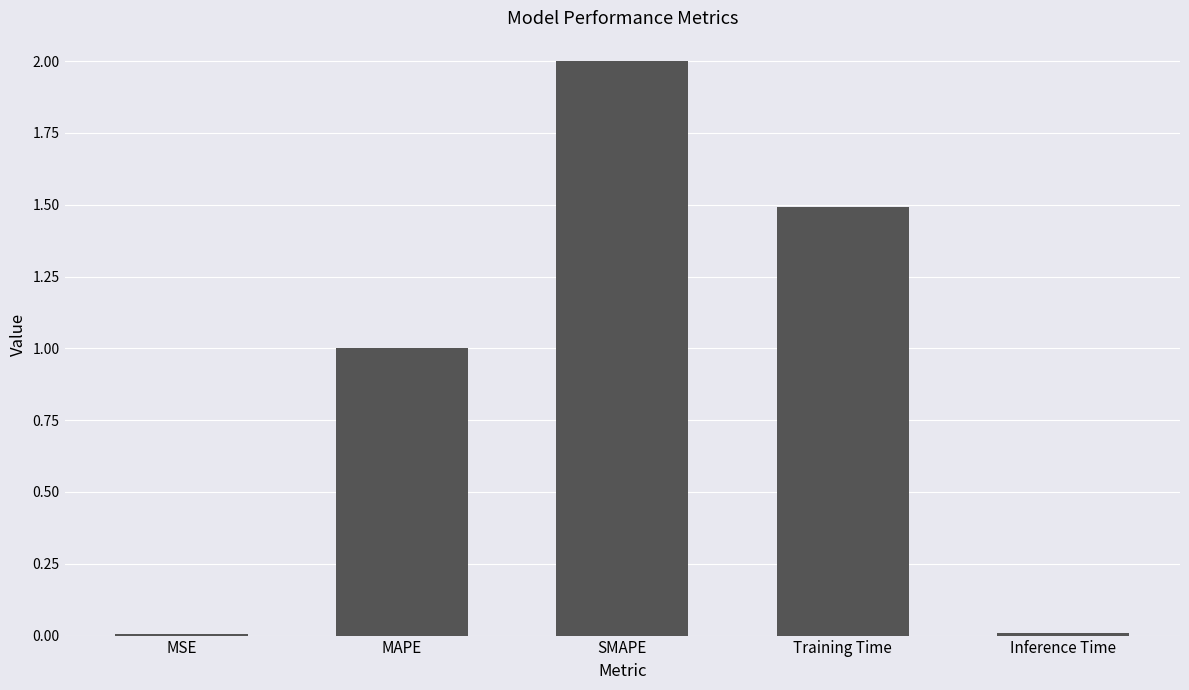

How many values exceed 1?

3